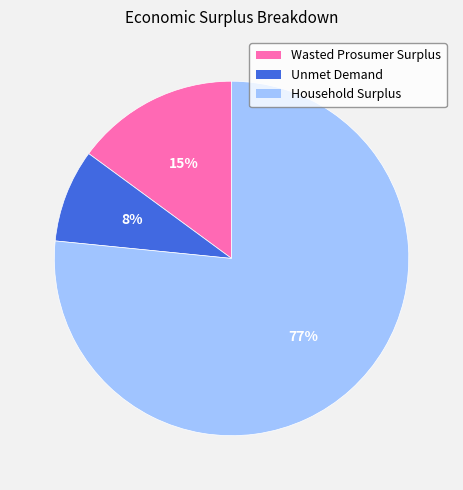

Which category accounts for the majority?

Household Surplus